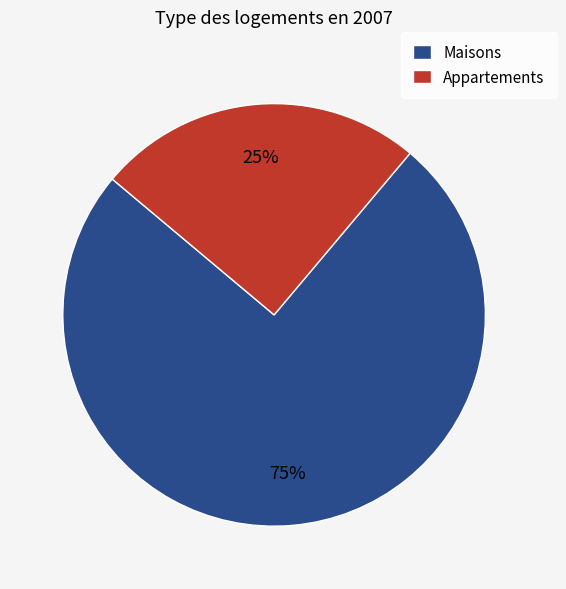

Is the sum of Appartements and Maisons greater than half?

Yes